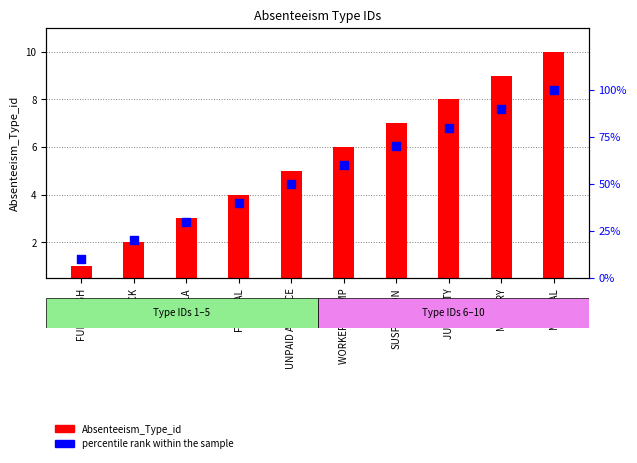

What are all the series names shown in the legend?

Absenteeism_Type_id, percentile rank within the sample